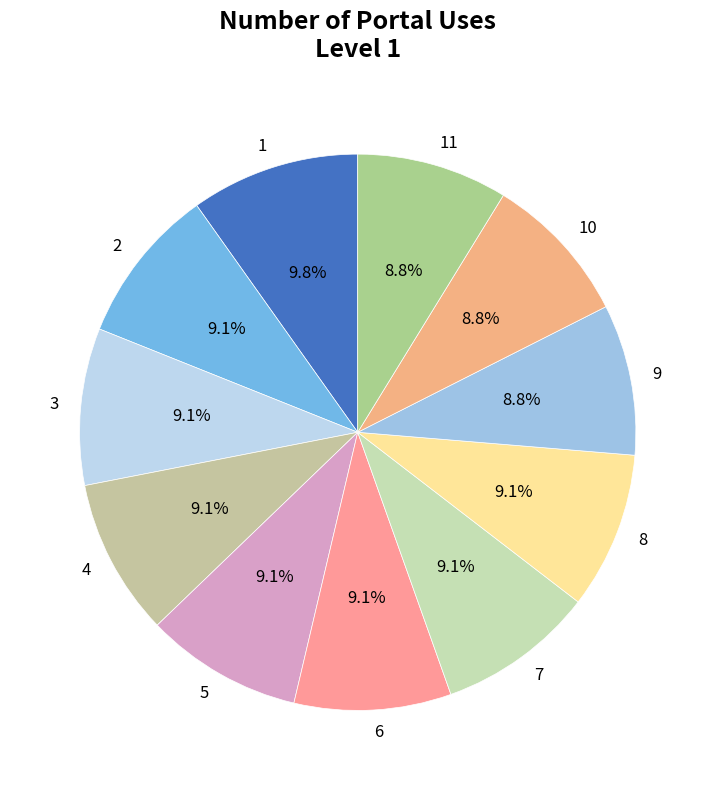

To the nearest percent, what portion does 3 represent?

9%